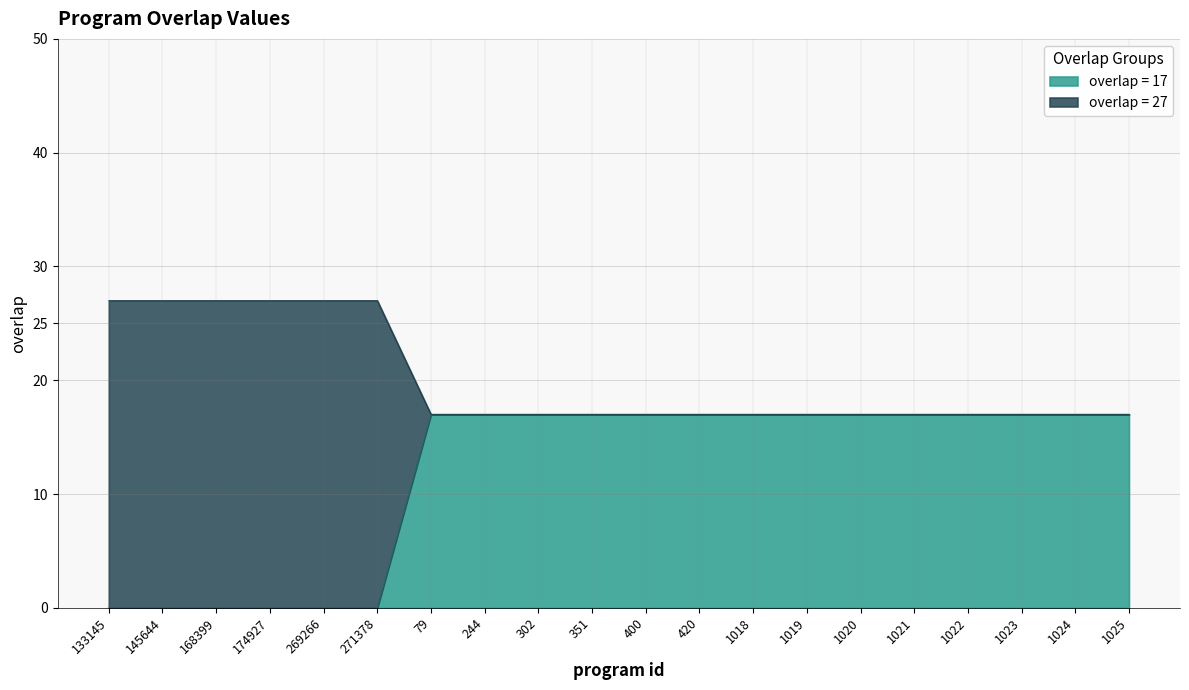

True or false: the data has more than 1 interior local peaks.

False